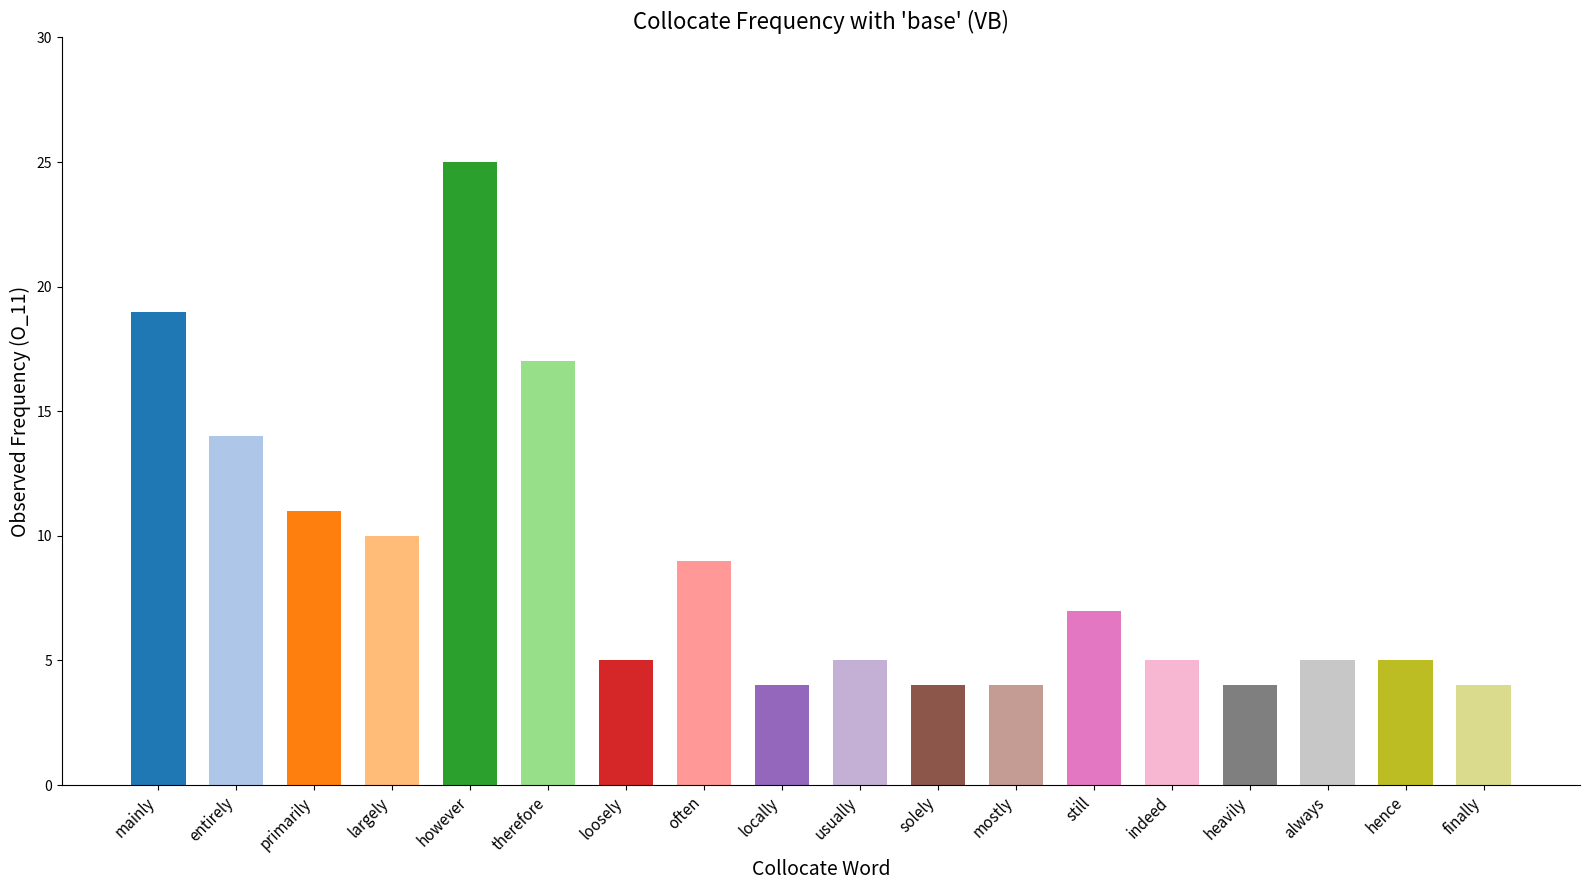

What is the greatest value displayed?

25